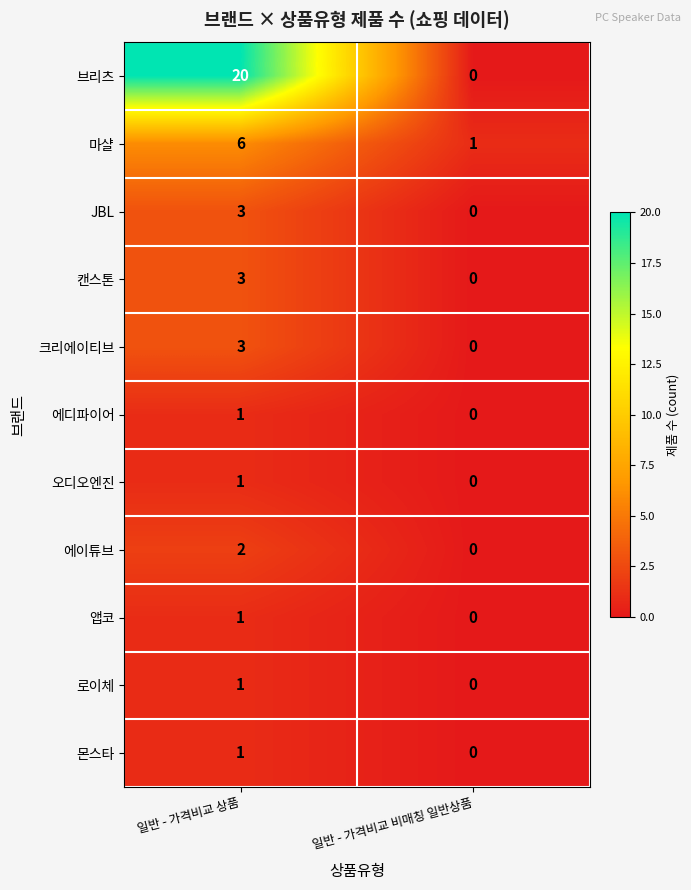

Reading left to right, what are all the values shown in this chart?

브리츠: 20	0
마샬: 6	1
JBL: 3	0
캔스톤: 3	0
크리에이티브: 3	0
에디파이어: 1	0
오디오엔진: 1	0
에이튜브: 2	0
앱코: 1	0
로이체: 1	0
몬스타: 1	0